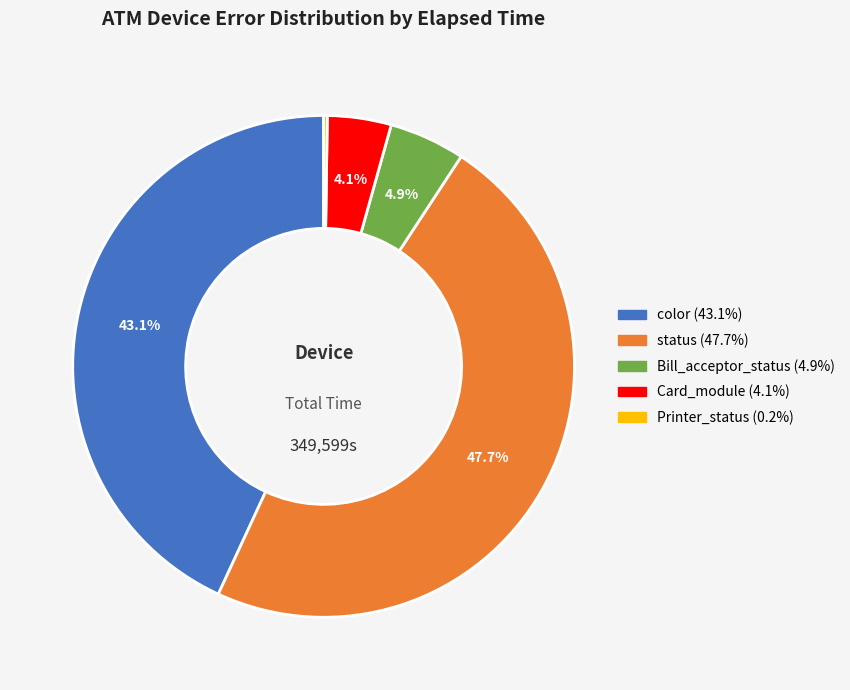

What percentage is the Bill_acceptor_status slice, to the nearest percent?

5%